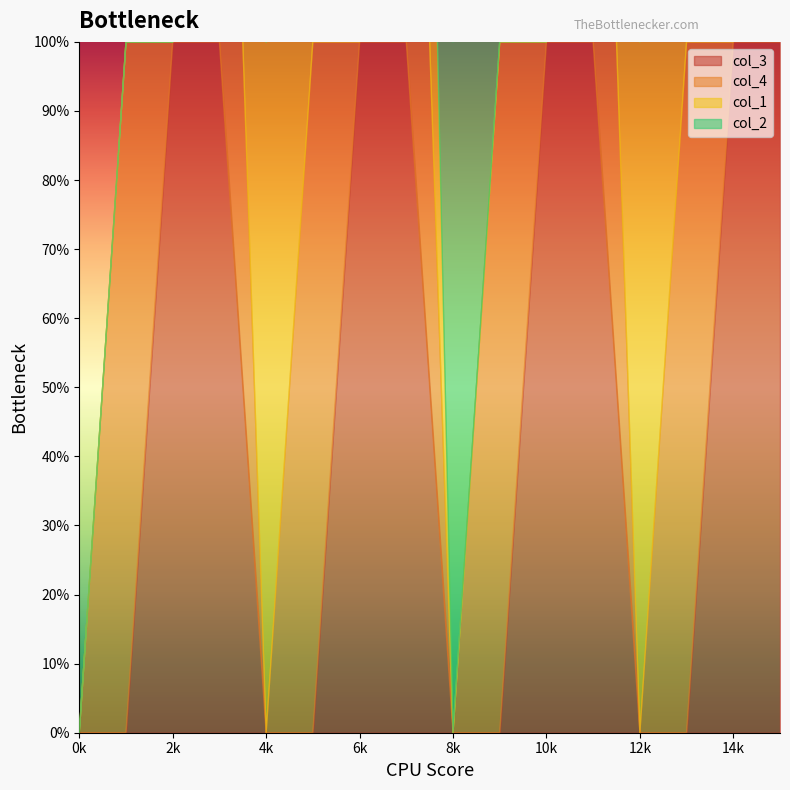

The col_2 series shows 0 at 6. True or false?

False